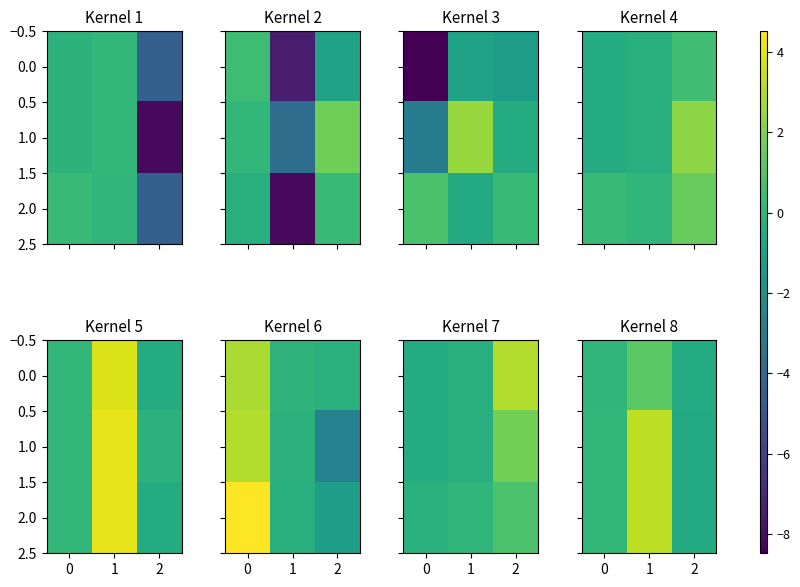

What is the spread (max minus min) of values at 1?

2.1